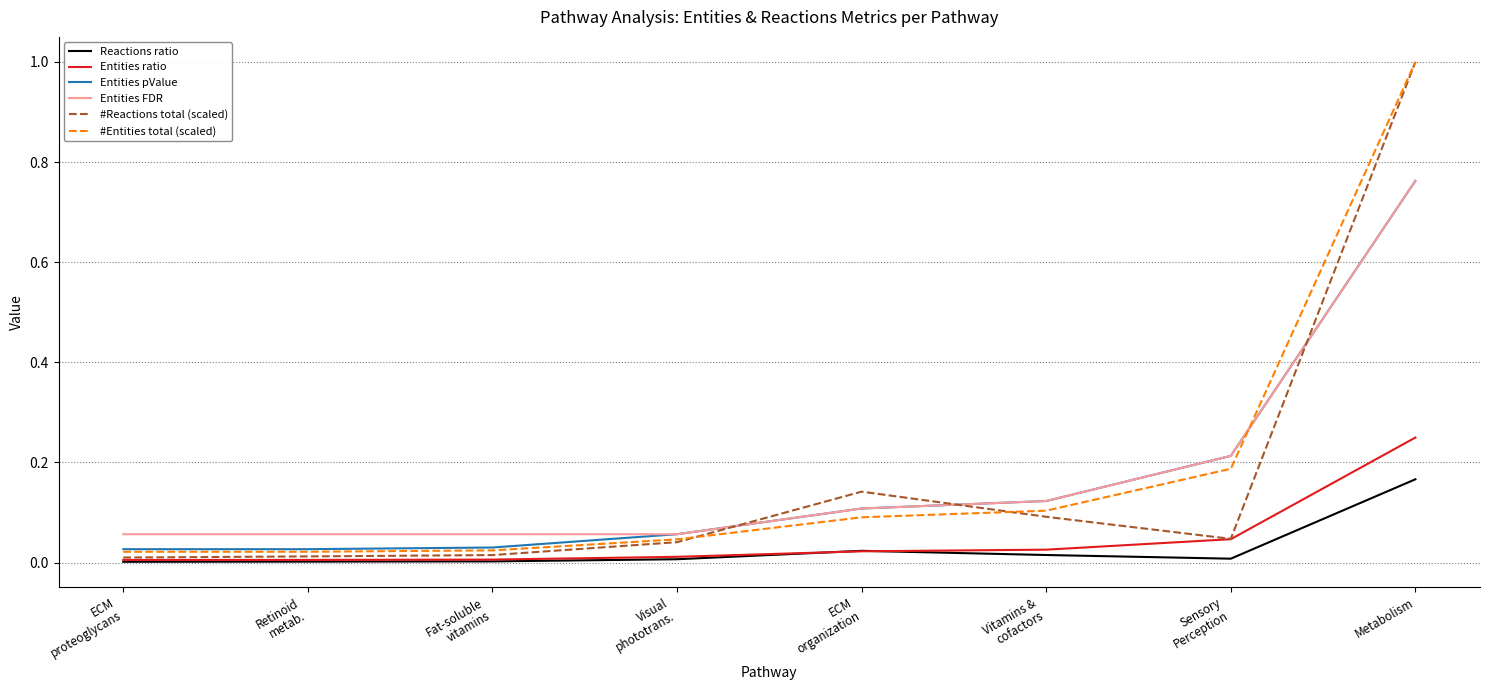

Which series has the largest range (max minus min)?

#Reactions total (scaled)